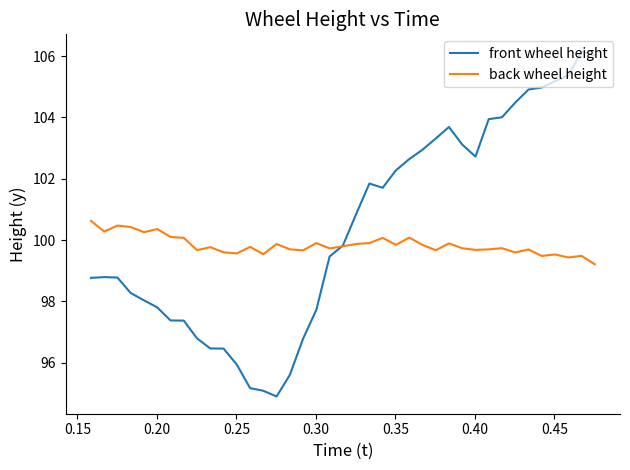

Which series has the largest total across all categories?

front wheel height